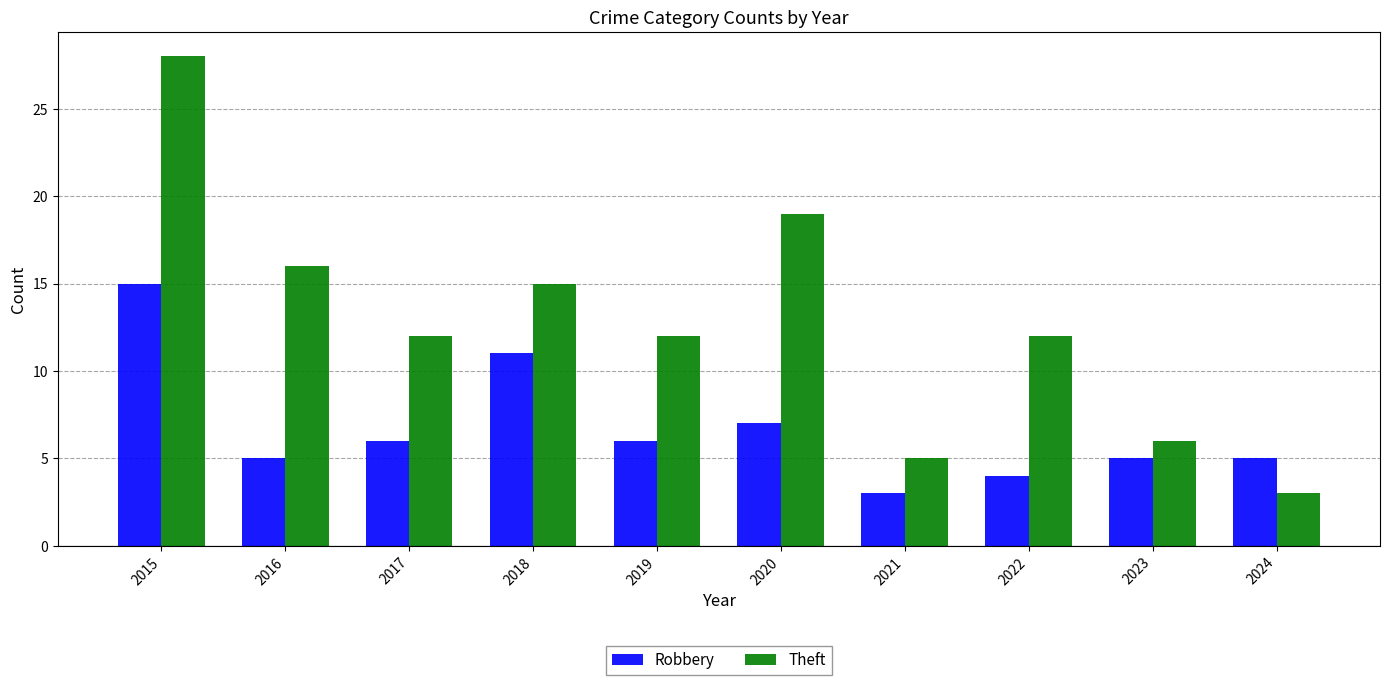

What is the total value across all series at 2016?

21